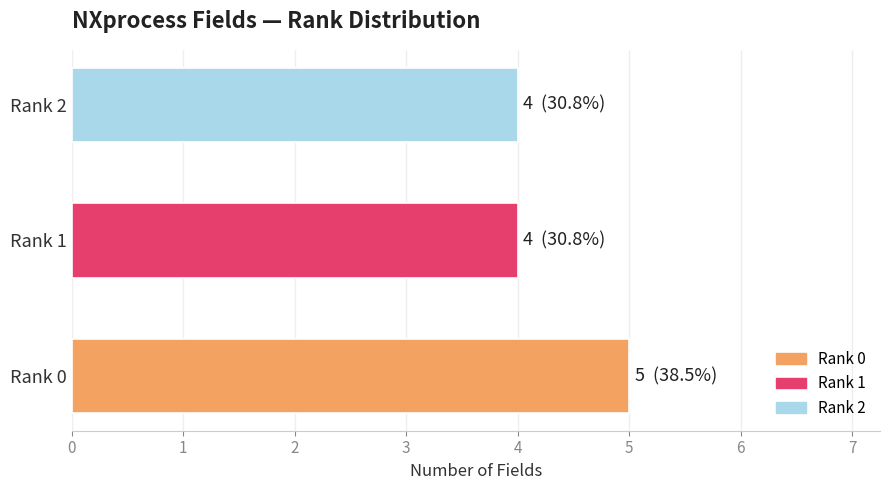

Does the chart contain stacked bars?

No